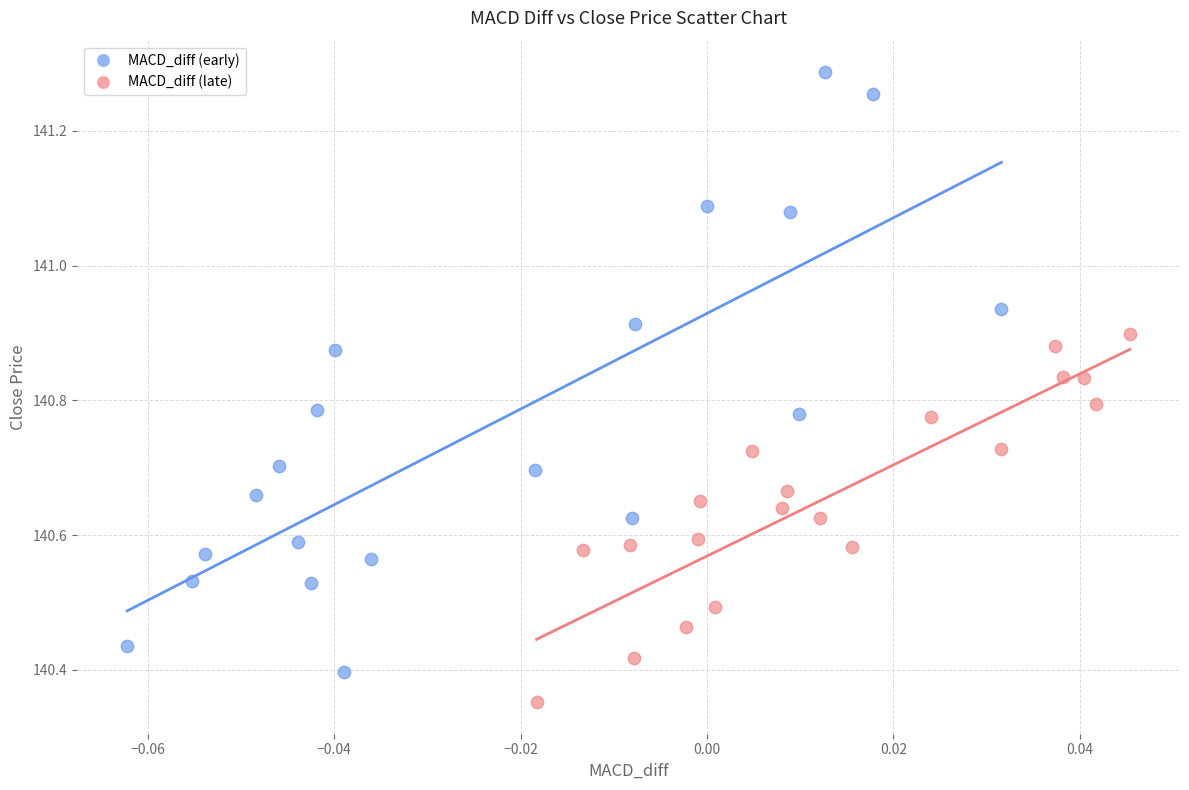

Which series has the widest spread of Y values?

MACD_diff (early)